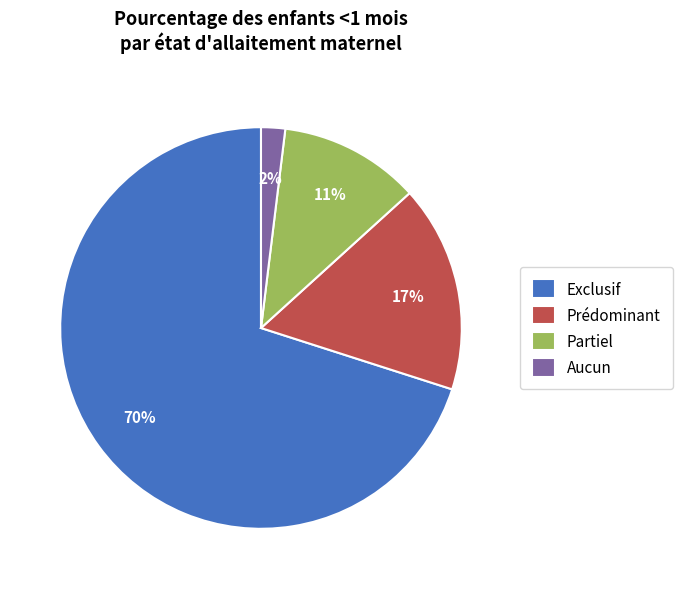

Is there any slice that represents more than half of the pie?

Yes